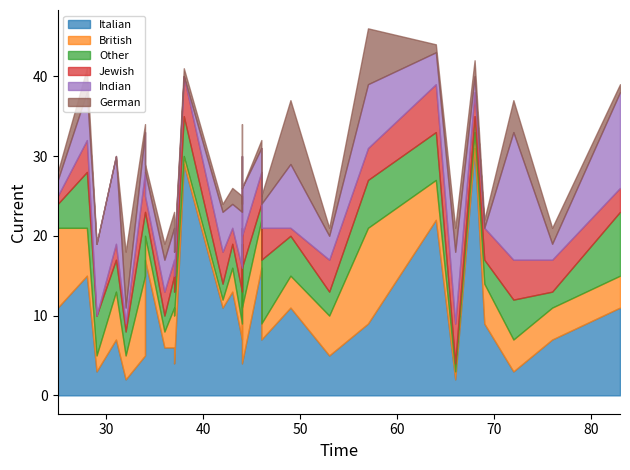

Which series has the largest total across all categories?

Italian